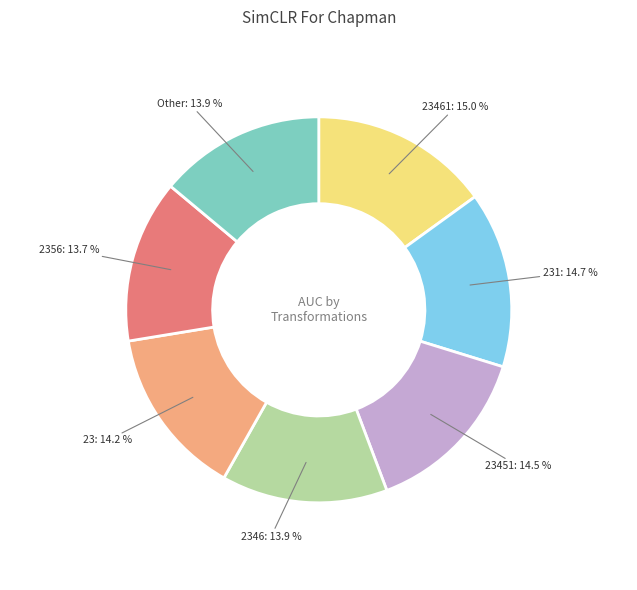

Does 23461 represent more than half of the total?

No